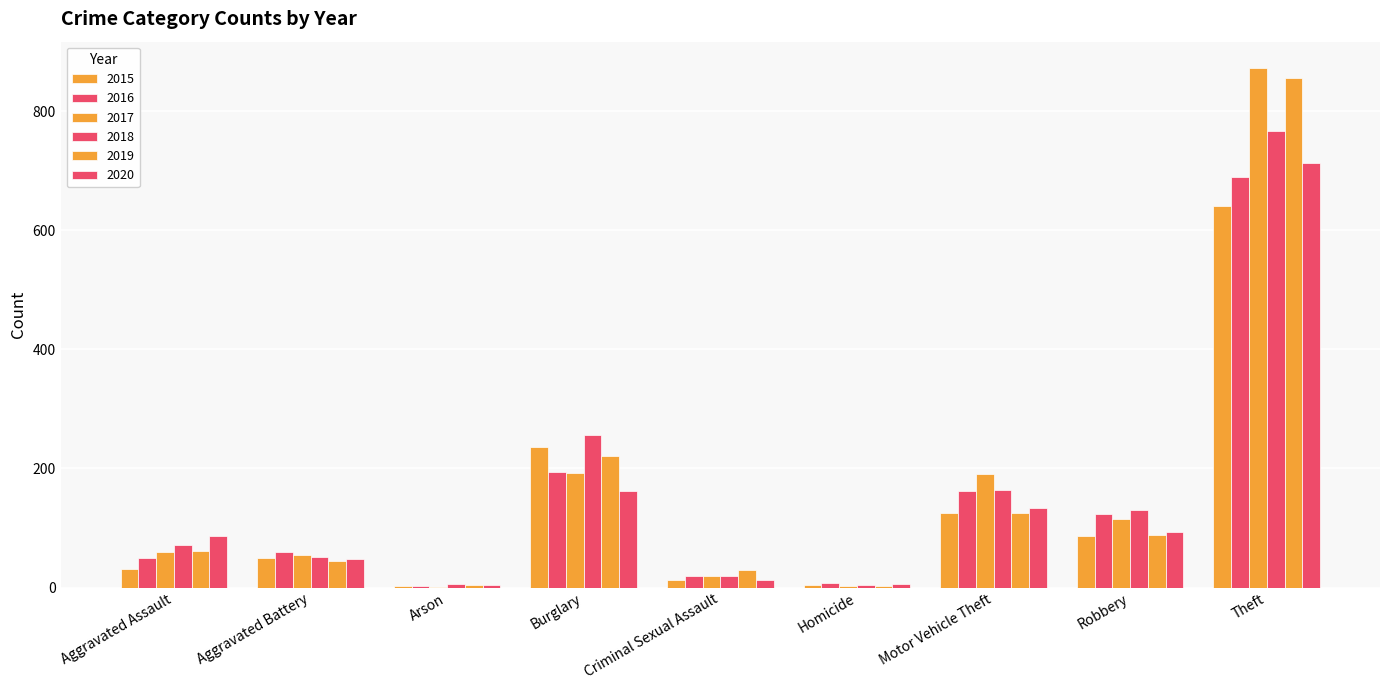

How many groups of bars are there?

9